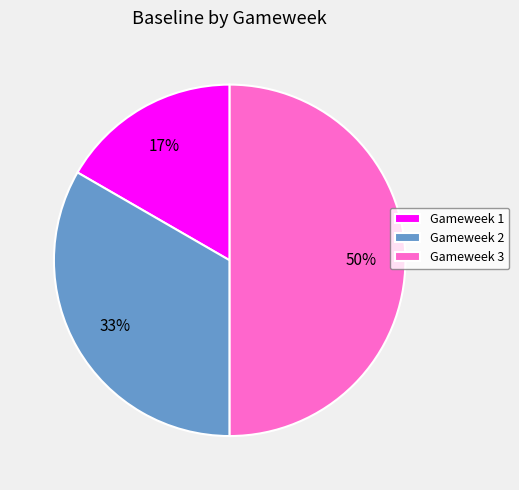

How many slices are in this pie chart?

3